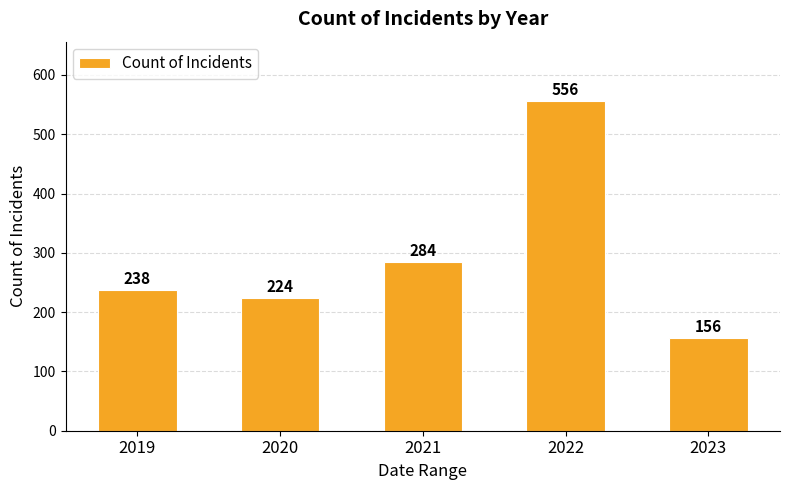

What is the change in value from 2021 to 2022?

+272